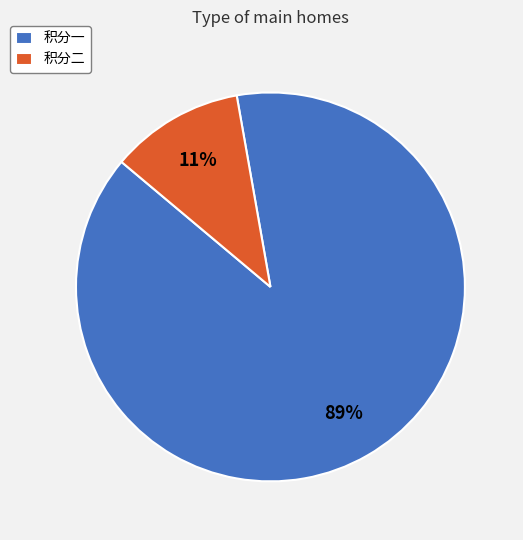

Which has a higher value, 积分二 or 积分一?

积分一